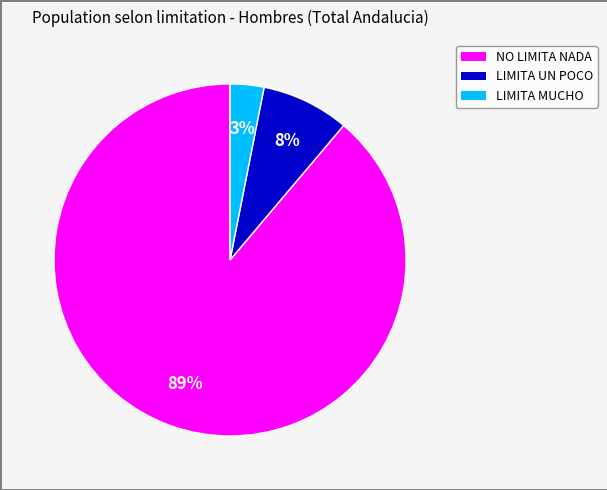

Which slice represents more than half of the pie?

NO LIMITA NADA